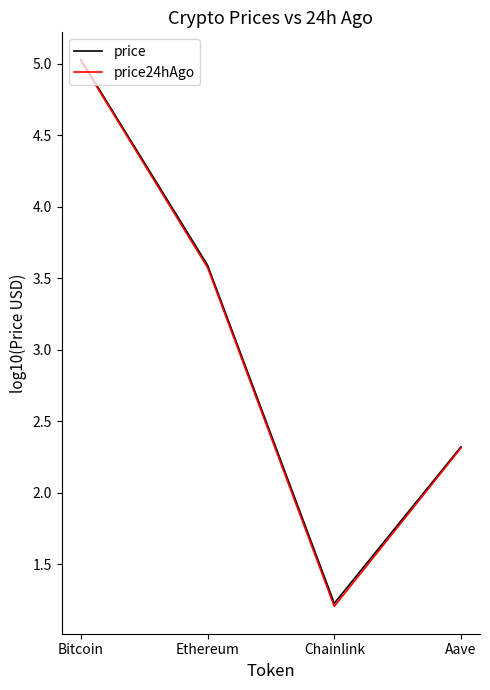

At which label is price24hAgo closest to 3?

Ethereum